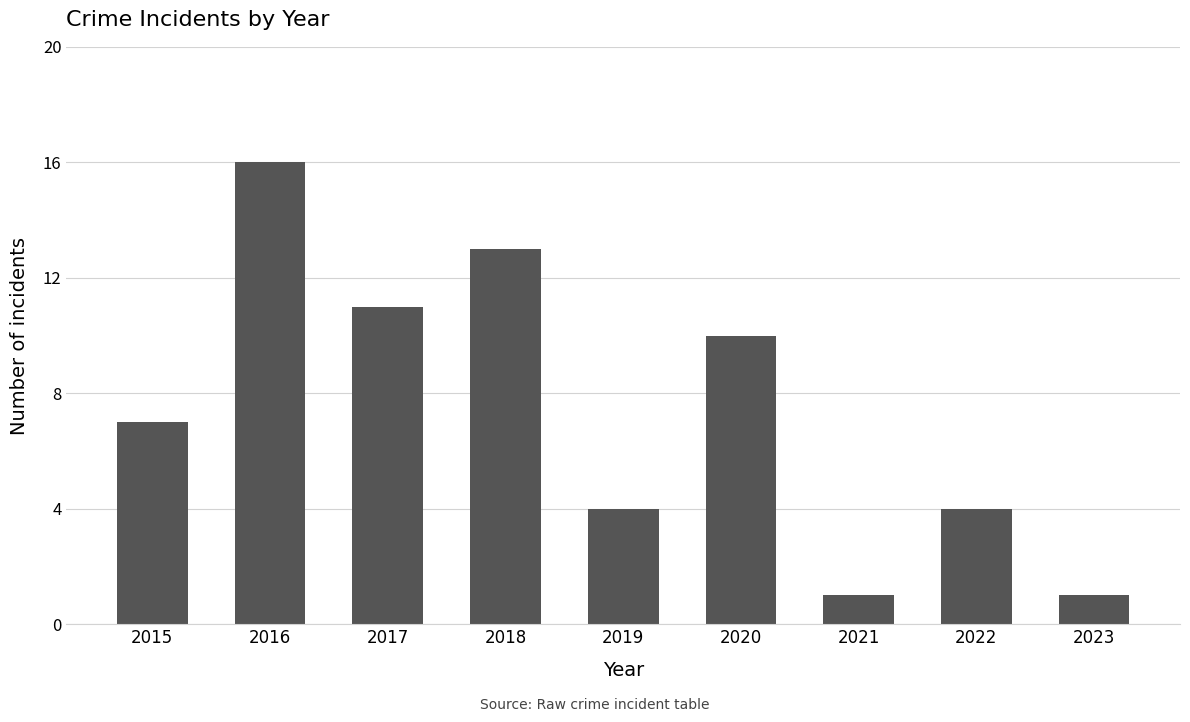

Approximately how many times larger is the value at 2016 compared to 2021?

16.0